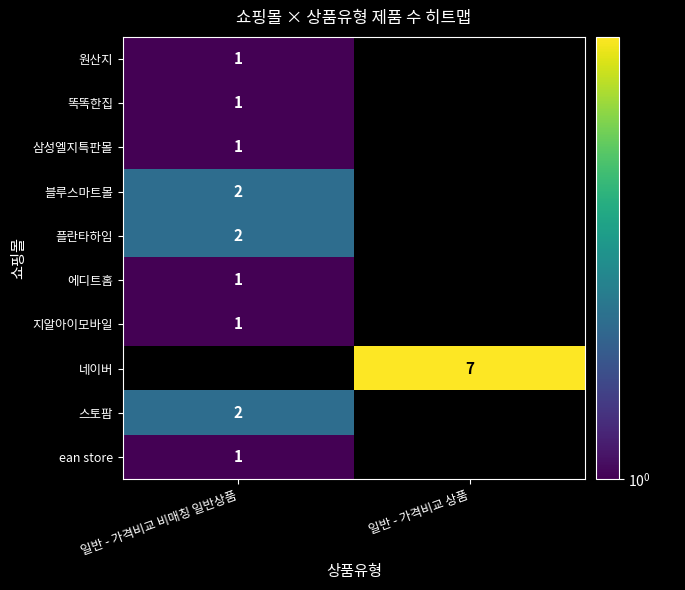

What is the maximum value shown in the chart?

7.0